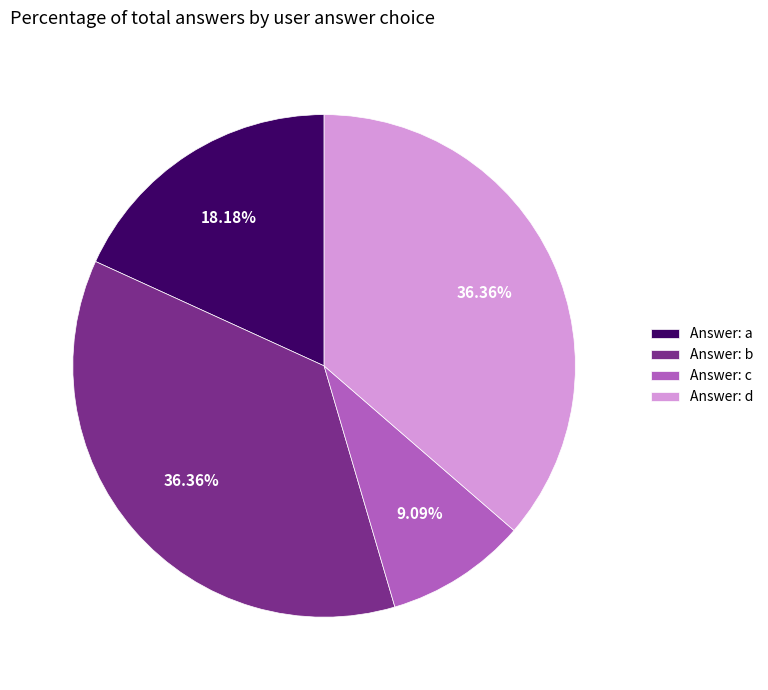

Approximately how many times larger is the value at Answer: d compared to Answer: c?

4.0